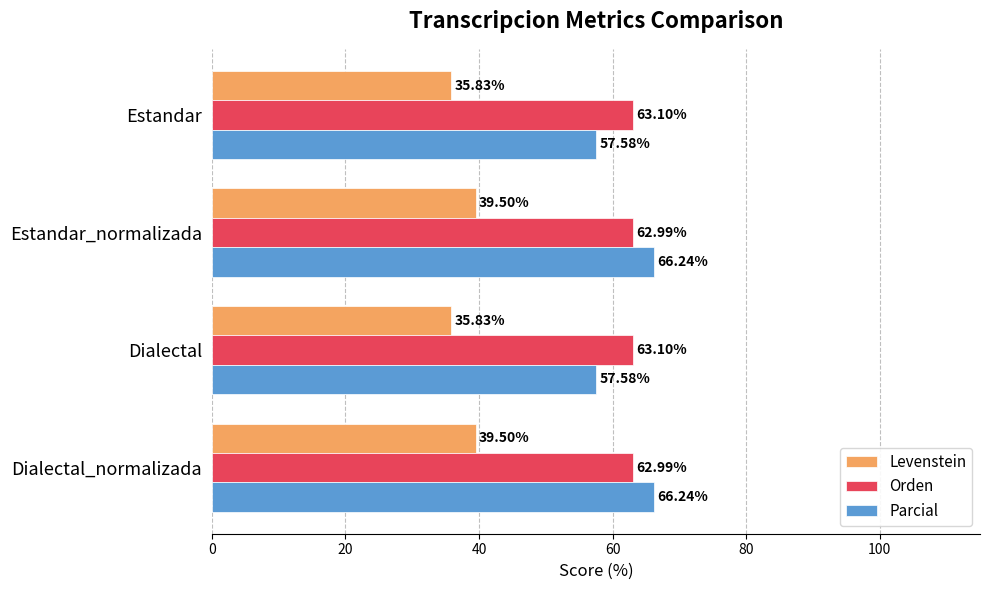

How many distinct data groups are displayed?

3